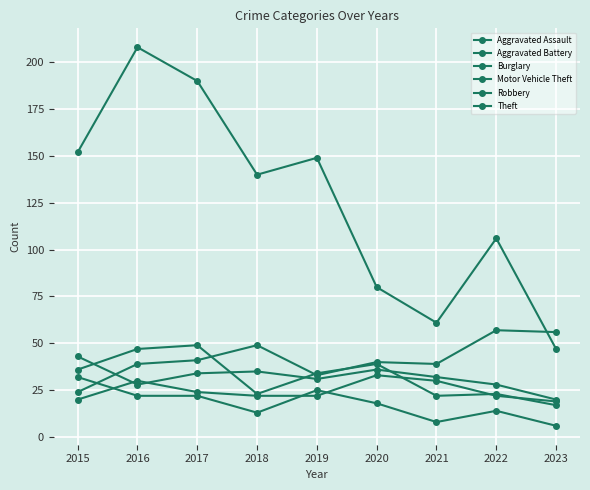

Does the chart display data point markers on the line(s)?

Yes